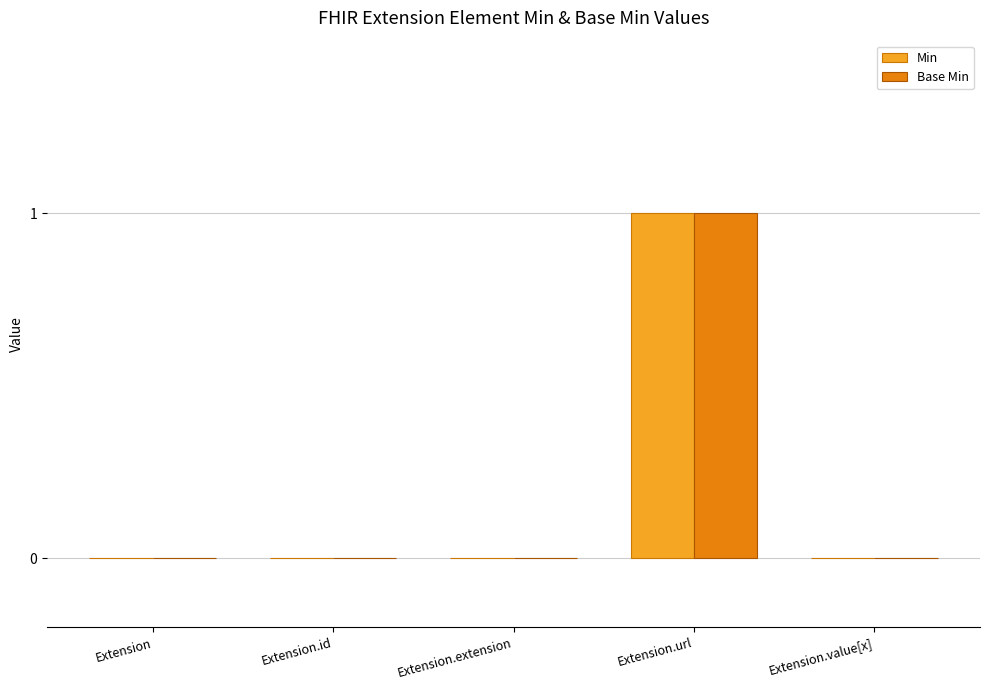

True or false: Base Min has a value of 0 at Extension.id.

True